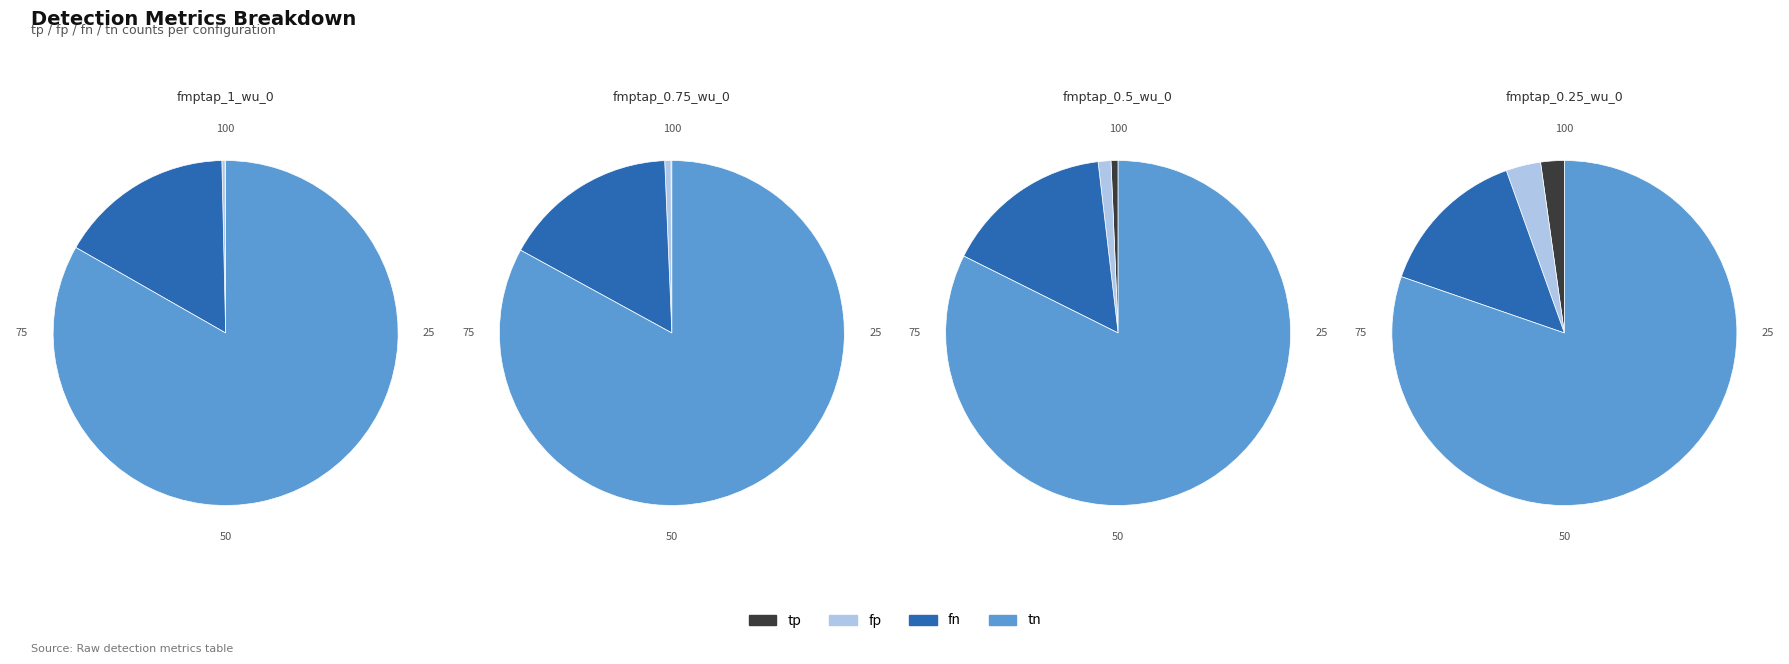

At tp, list the series in order from largest to smallest.

fmptap_0.25_wu_0, fmptap_0.5_wu_0, fmptap_0.75_wu_0, fmptap_1_wu_0